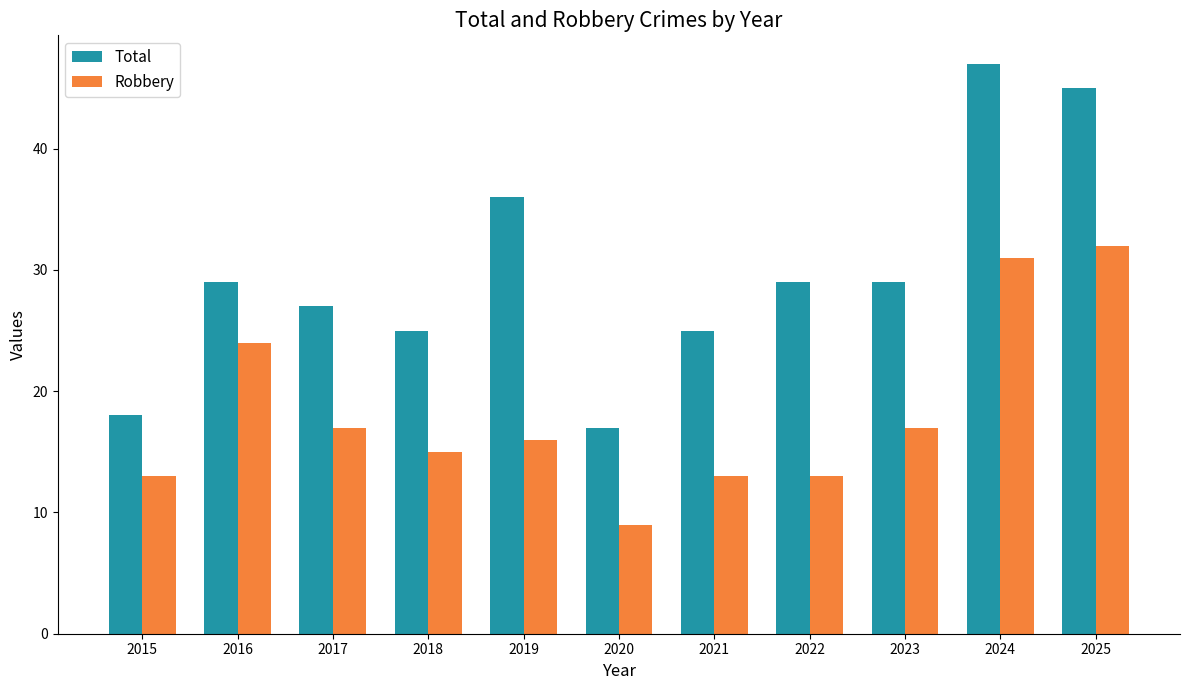

What are all the series names shown in the legend?

Total, Robbery